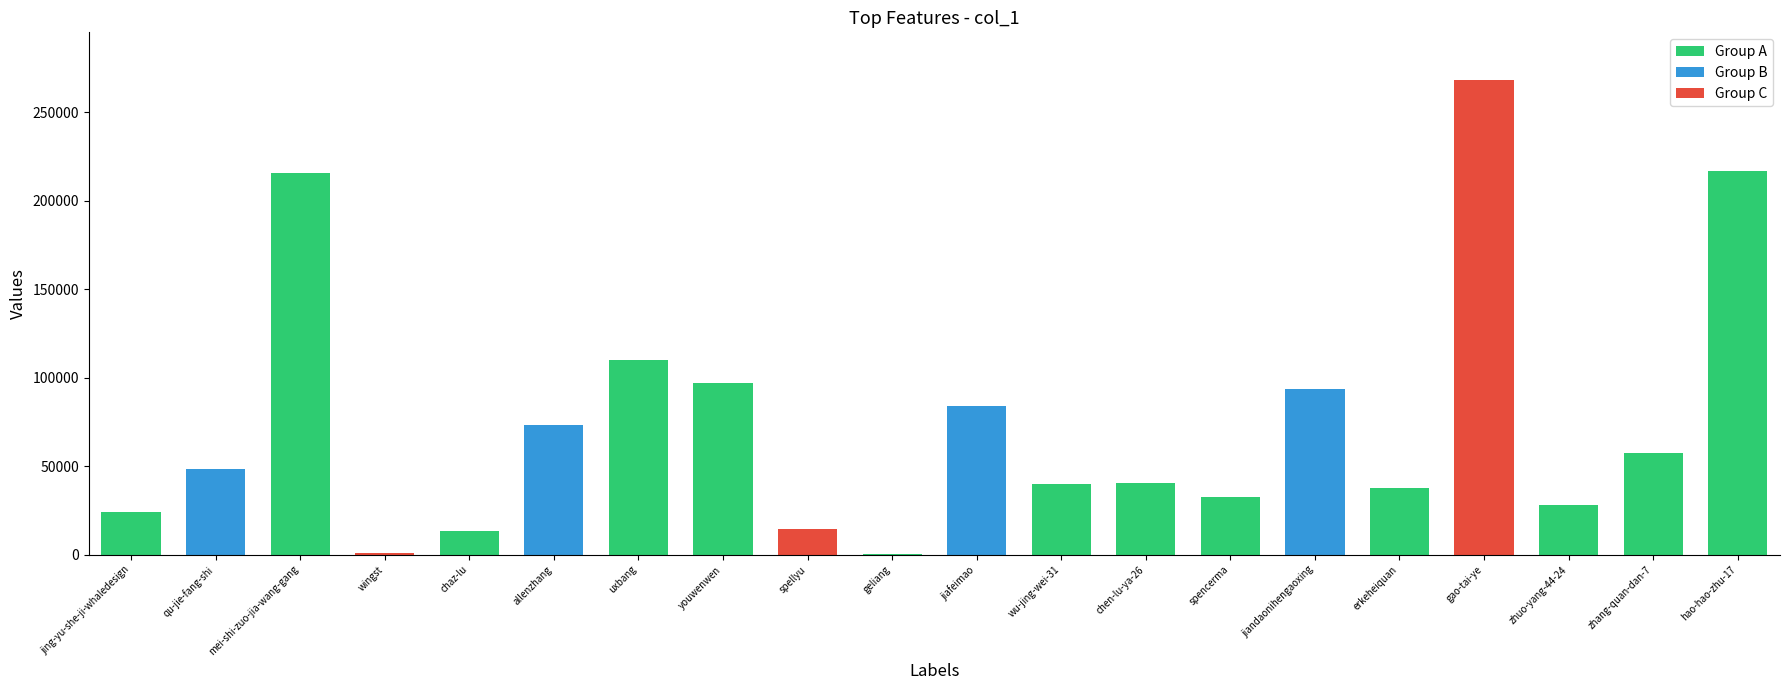

What is the sum of all values?

1498224